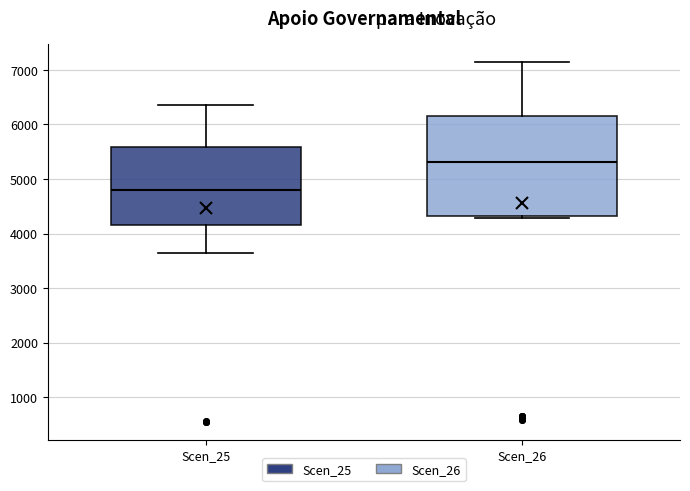

Where is the lower edge of the box for Scen_25 on the y-axis? The values are not printed on the chart, so give them approximately, as read against the axis.

4200